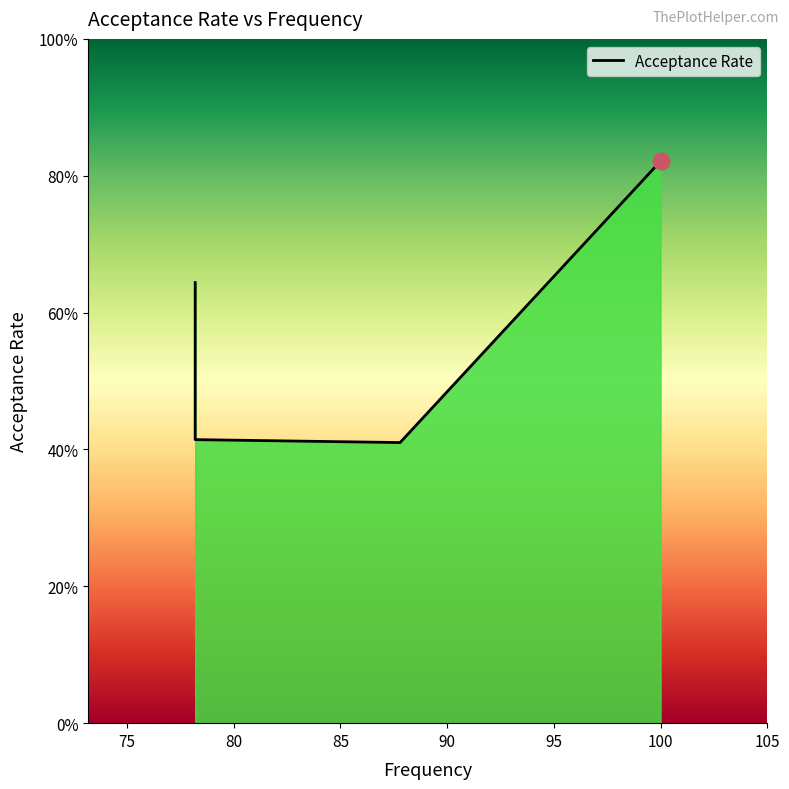

How many lines are shown in the chart?

1